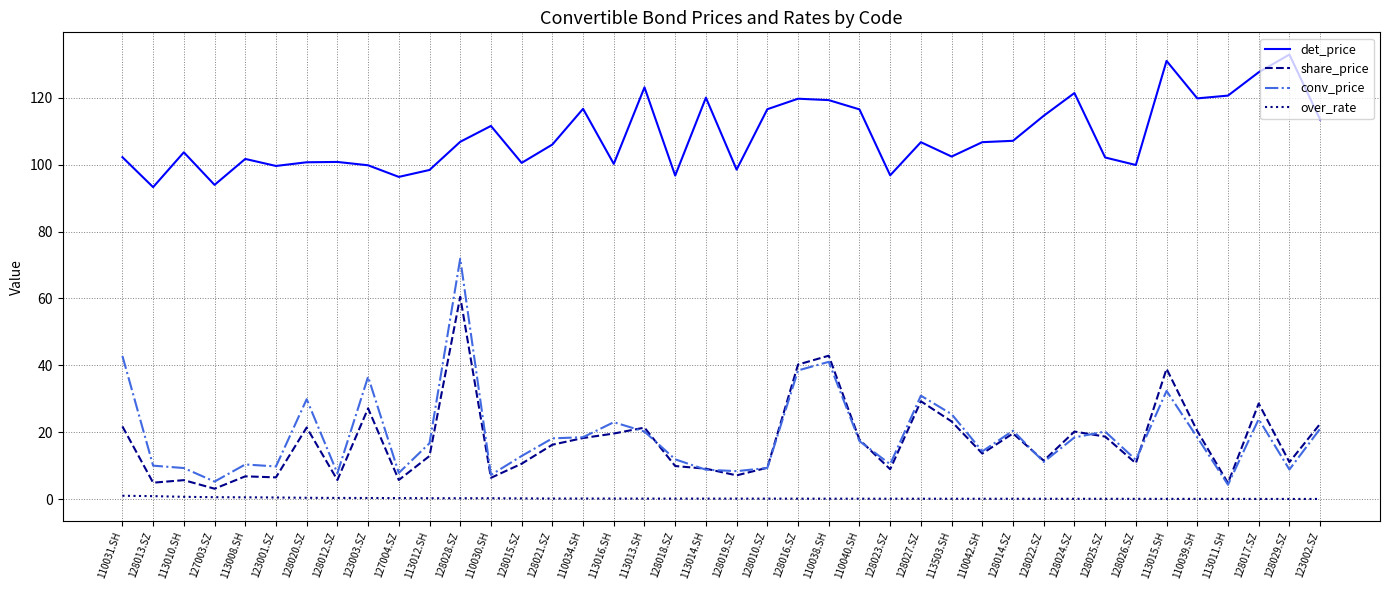

At which label does det_price first exceed 106?

128028.SZ